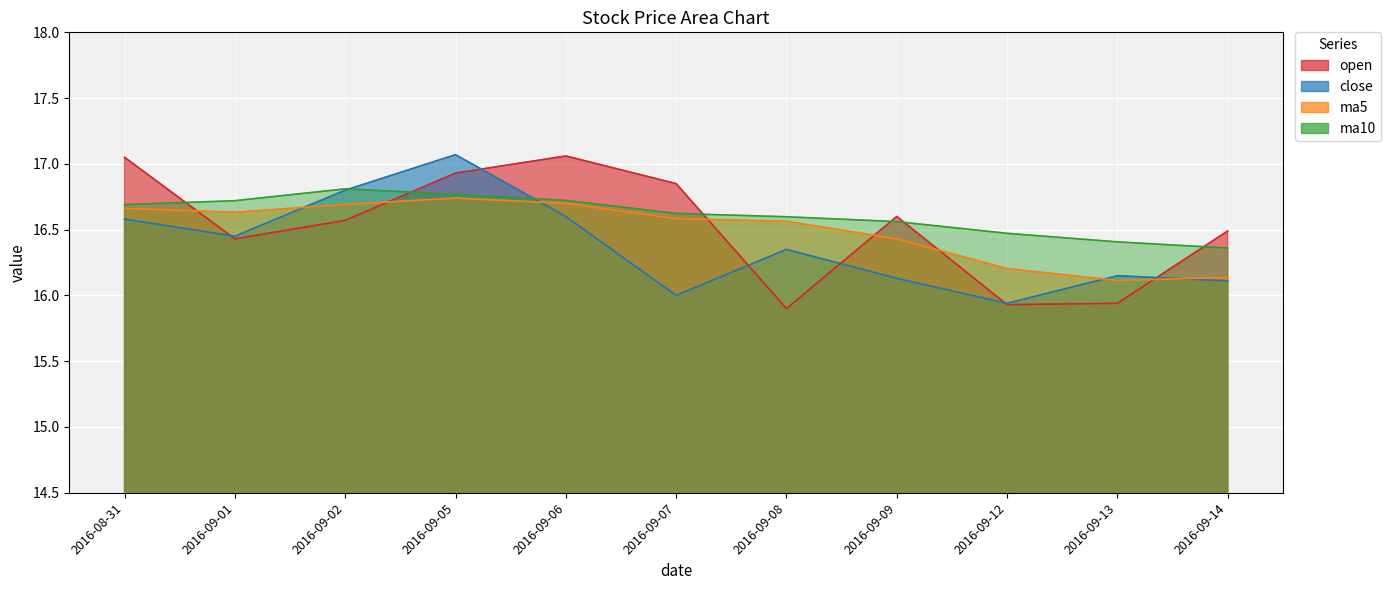

Where is the first local maximum for ma5?

2016-09-05